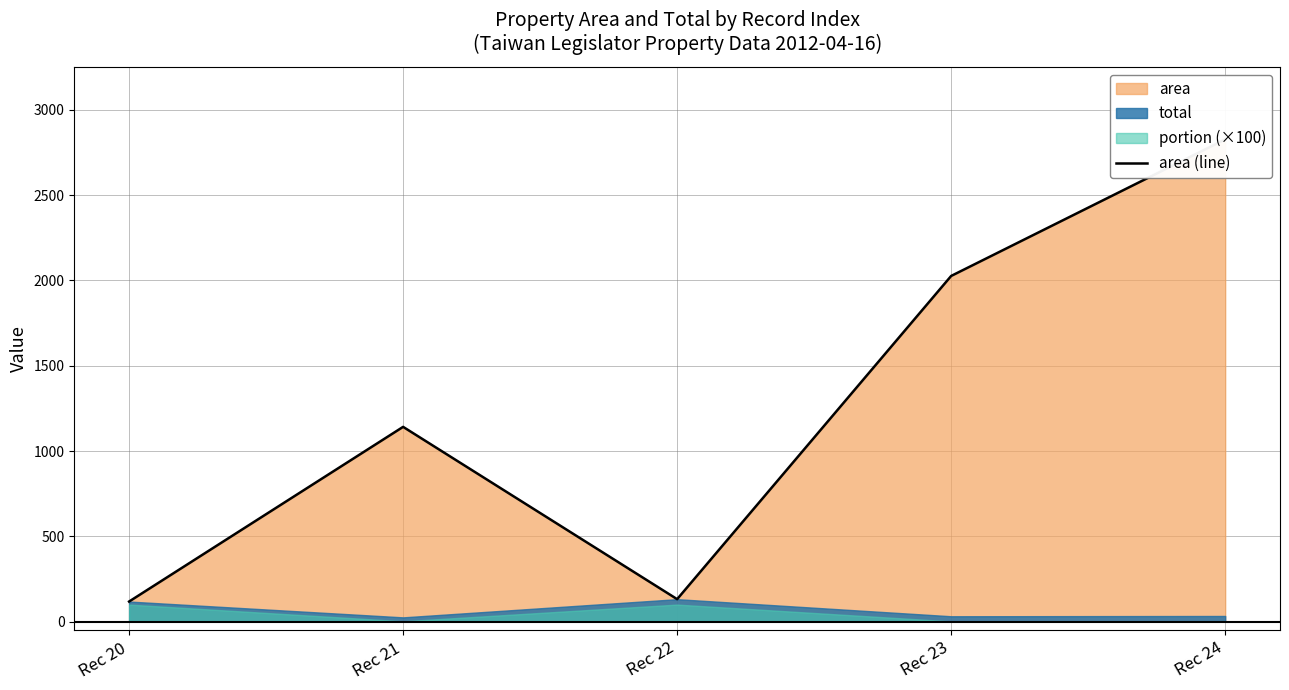

How many interior local valleys (lower than both neighbors) does the data have?

1